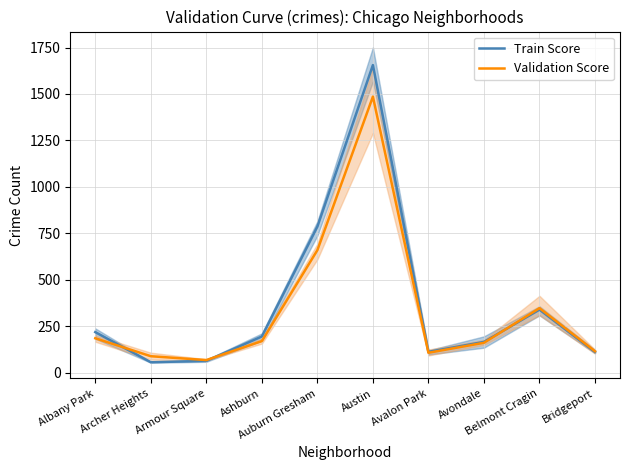

Reading left to right, transcribe all the data shown in this chart.

Train Score: Albany Park=218.7	Archer Heights=56.7	Armour Square=64.0	Ashburn=195.0	Auburn Gresham=786.3	Austin=1655.3	Avalon Park=112.3	Avondale=166.0	Belmont Cragin=339.7	Bridgeport=111.7
Validation Score: Albany Park=185.7	Archer Heights=89.0	Armour Square=68.3	Ashburn=170.3	Auburn Gresham=659.7	Austin=1485.7	Avalon Park=107.7	Avondale=161.3	Belmont Cragin=347.7	Bridgeport=115.7